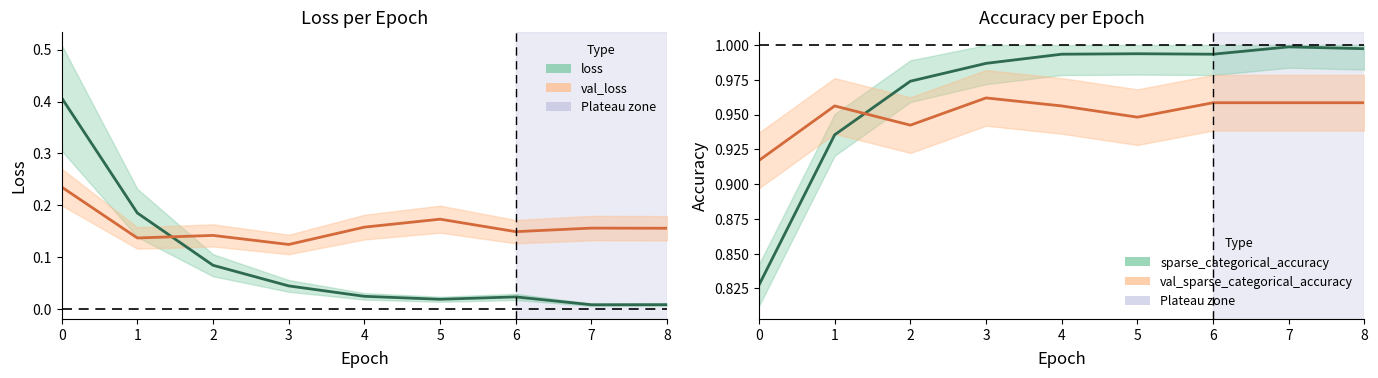

Rank the series at 6 from highest to lowest value.

sparse_categorical_accuracy, val_sparse_categorical_accuracy, val_loss, loss